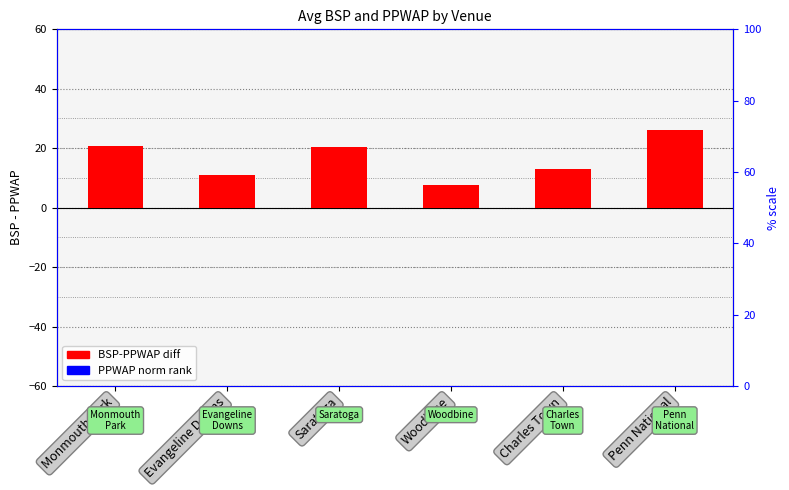

Does the chart contain stacked bars?

No